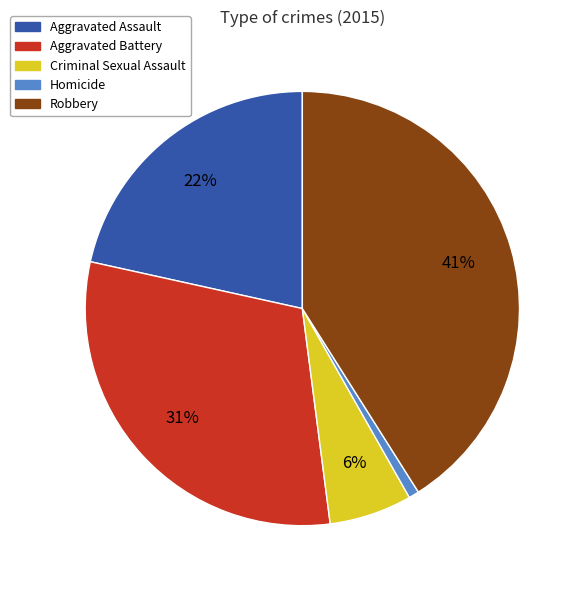

Is there any slice that represents more than half of the pie?

No